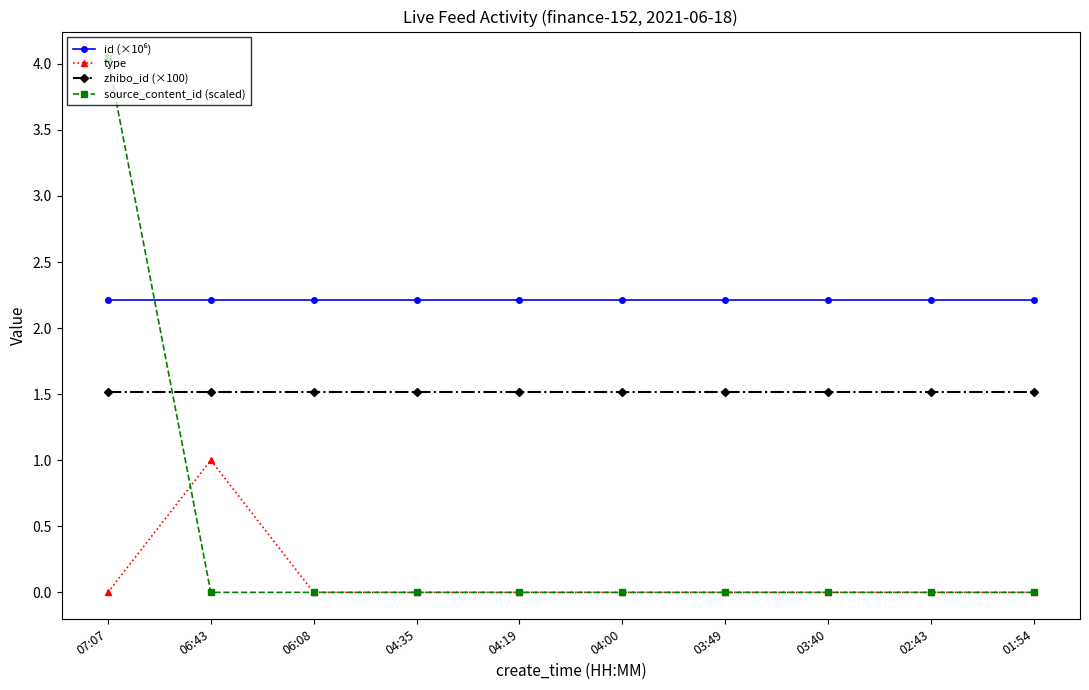

True or false: type and source_content_id (scaled) intersect in this chart.

True